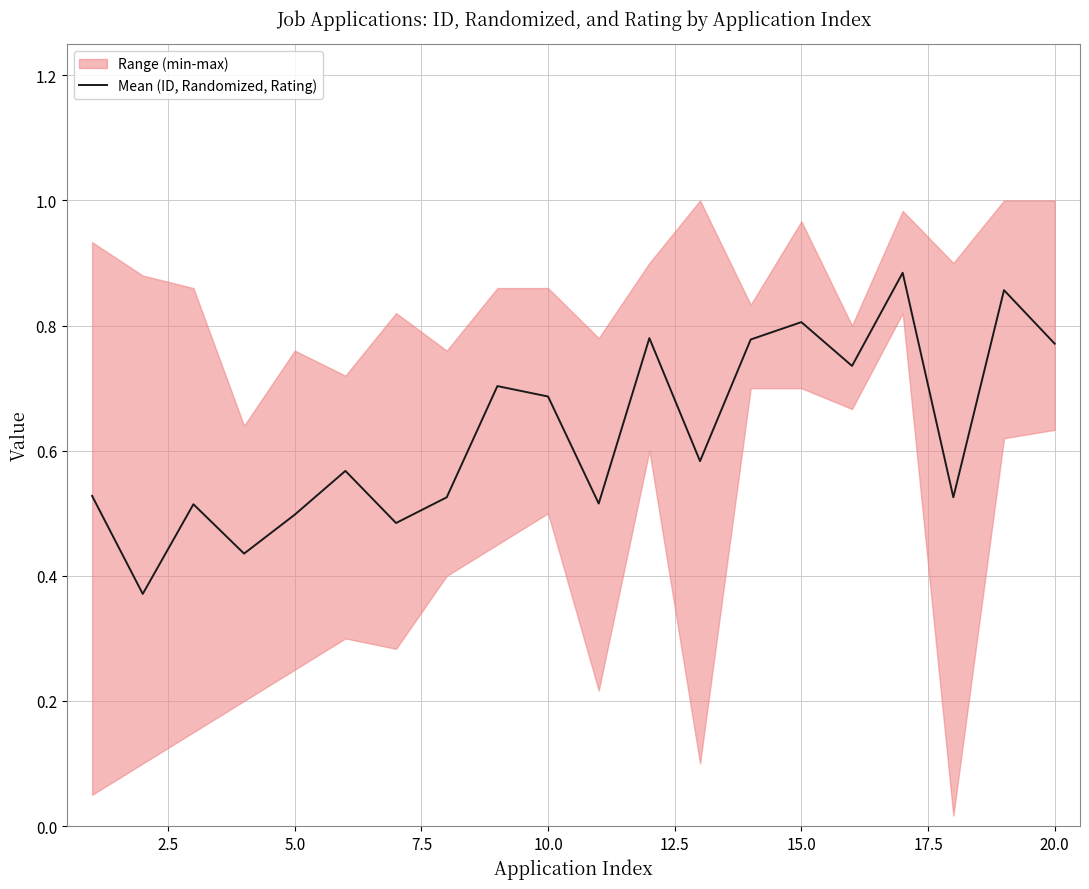

What is the minimum value shown in the chart?

0.4